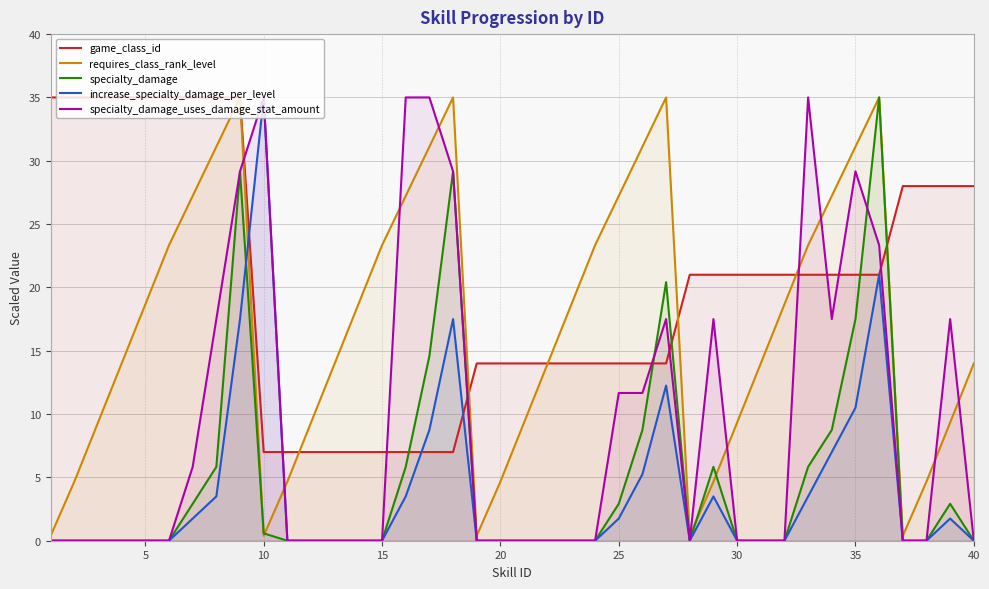

True or false: increase_specialty_damage_per_level has more than 2 interior local peaks.

True